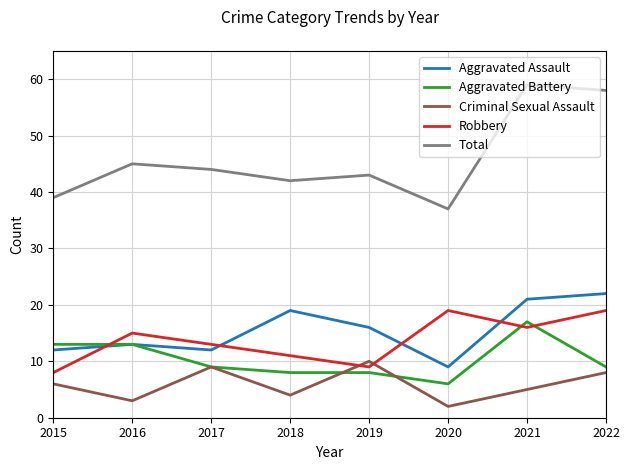

Reading left to right, extract all data points from this chart.

Aggravated Assault: 12	13	12	19	16	9	21	22
Aggravated Battery: 13	13	9	8	8	6	17	9
Criminal Sexual Assault: 6	3	9	4	10	2	5	8
Robbery: 8	15	13	11	9	19	16	19
Total: 39	45	44	42	43	37	59	58